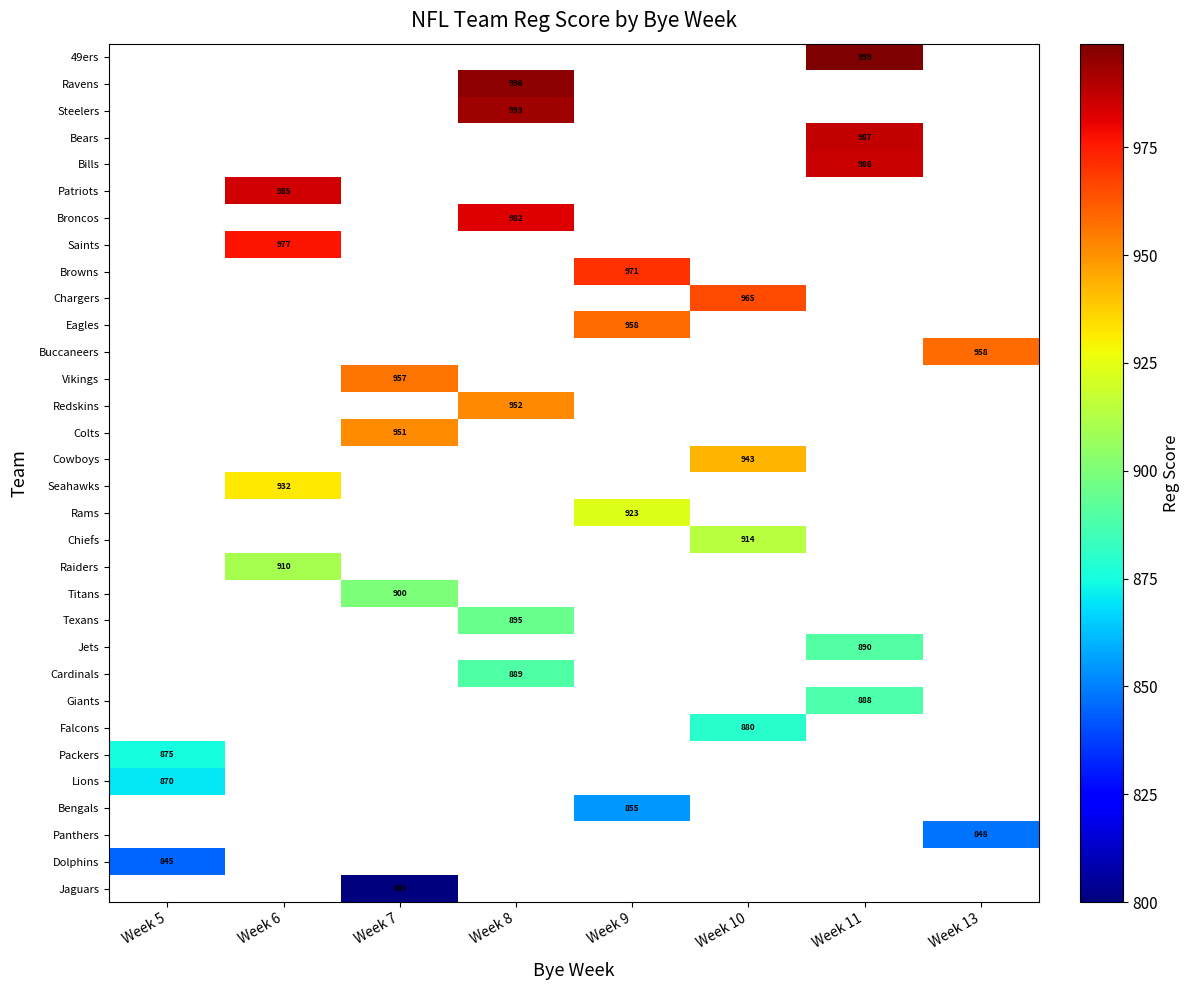

True or false: Bills has a value of 1759 at Week 11.

False